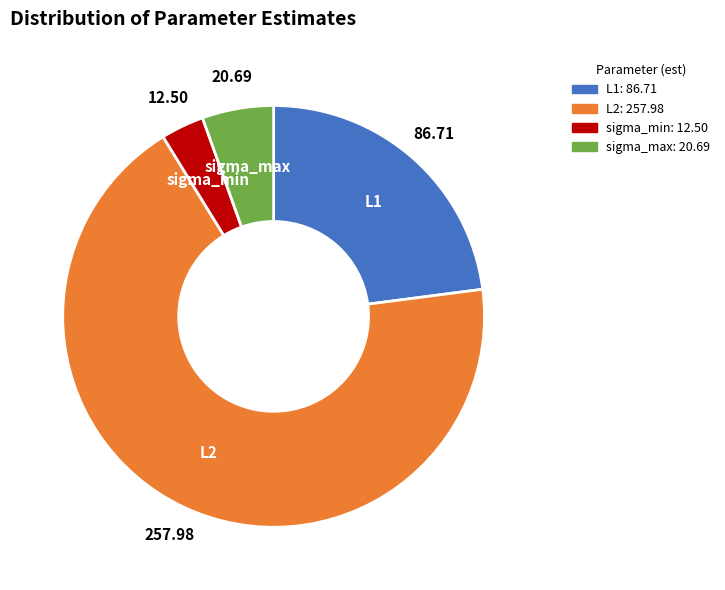

Rank the categories by value from highest to lowest.

L2, L1, sigma_max, sigma_min